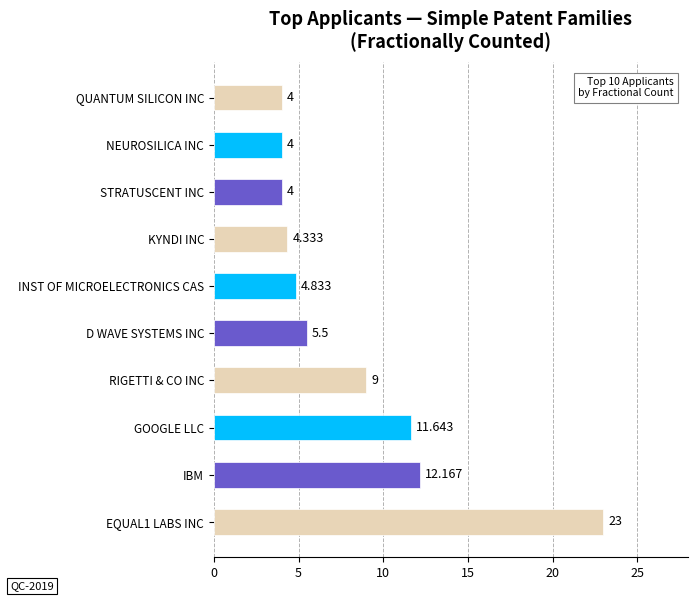

Between GOOGLE LLC and KYNDI INC, which is larger?

GOOGLE LLC